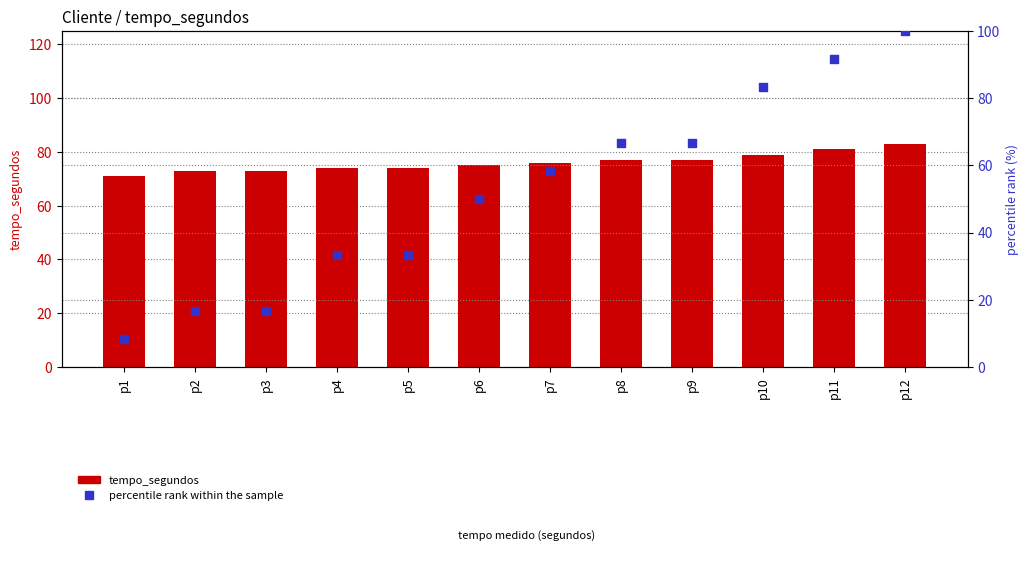

Which series contains the highest Y value?

percentile rank within the sample